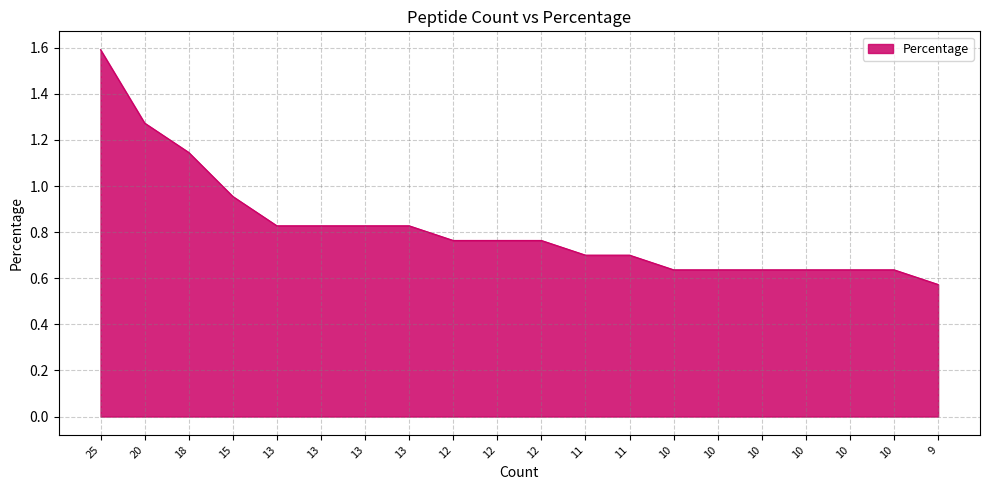

What is the value of the 2nd point from the left?

1.3